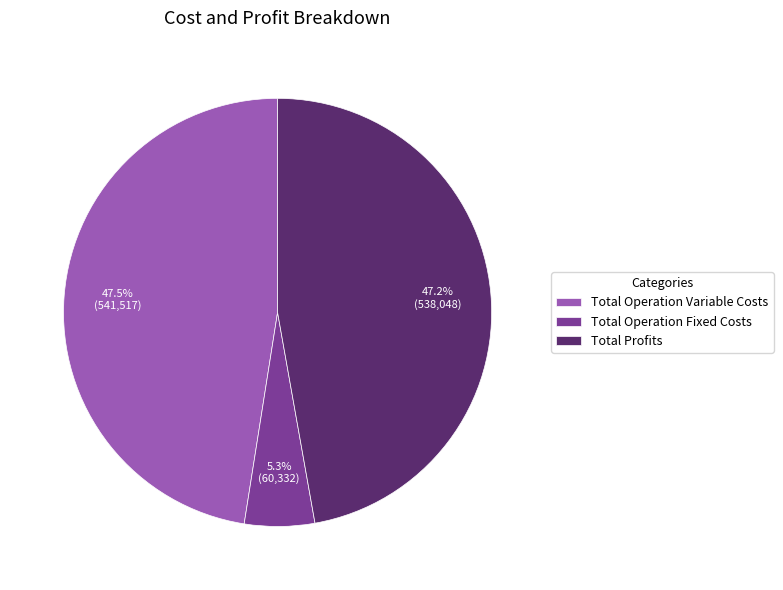

What portion of the pie excludes Total Operation Fixed Costs?

94.7%